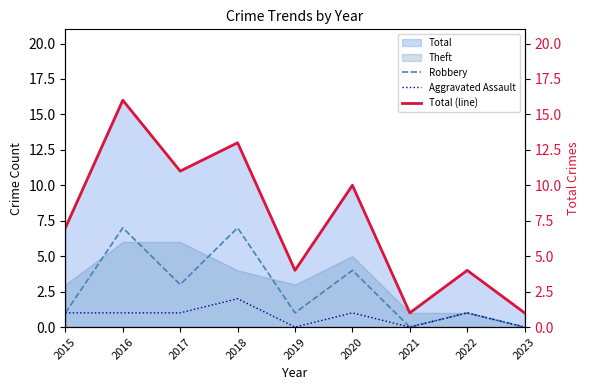

The value of Robbery at 2022 is 1. True or false?

True